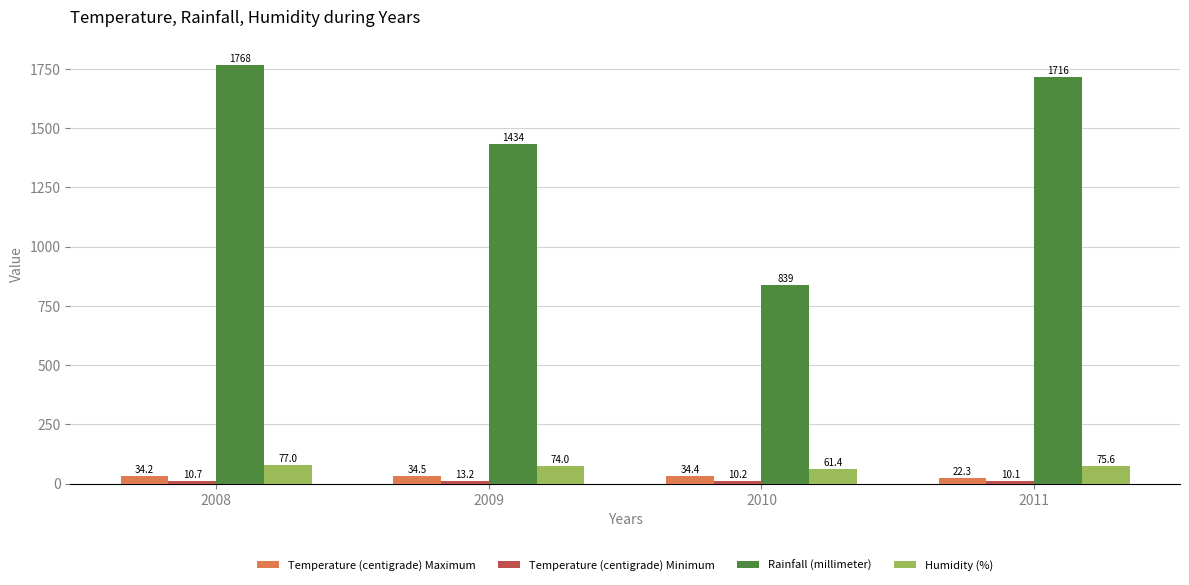

What is the difference between the highest and lowest values at 2011?

1705.9